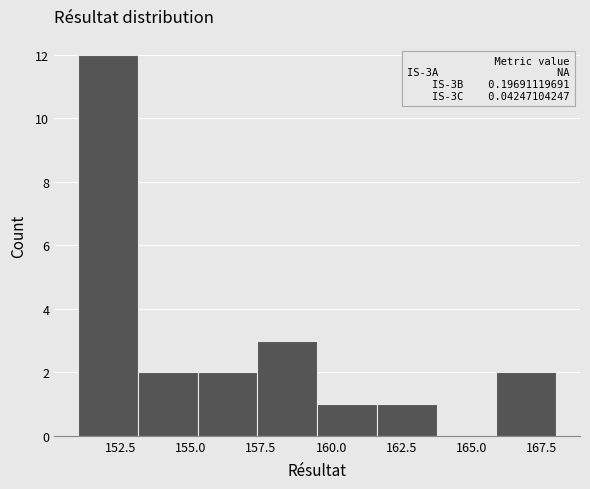

Over which range of the x-axis is the bar tallest?

151.0 to 153.0